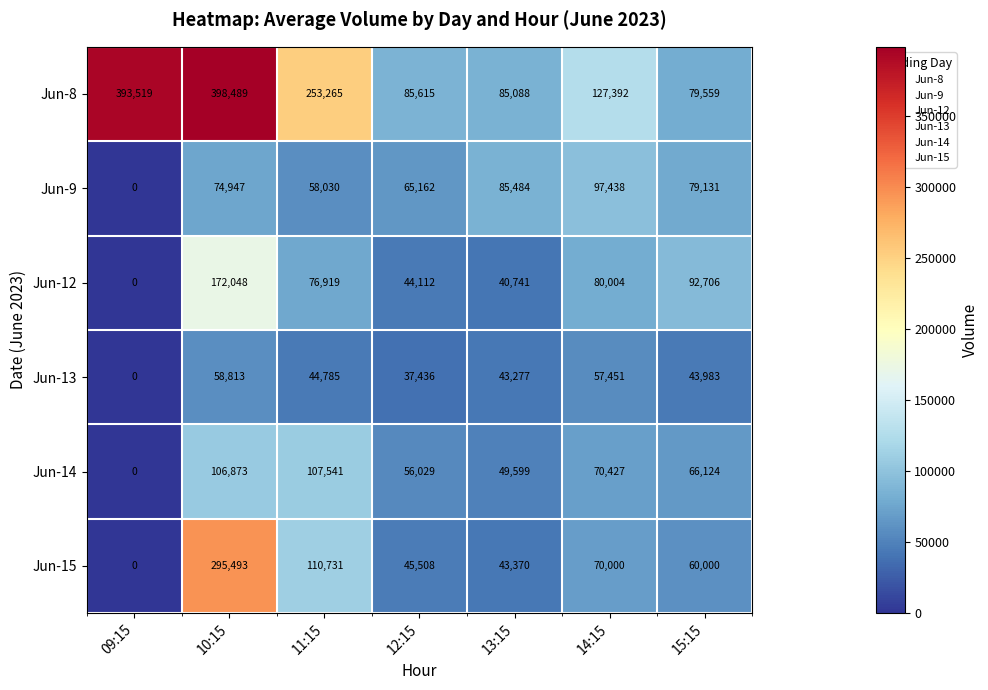

What is the difference between the Jun-8 values at 10:15 and 15:15?

318930